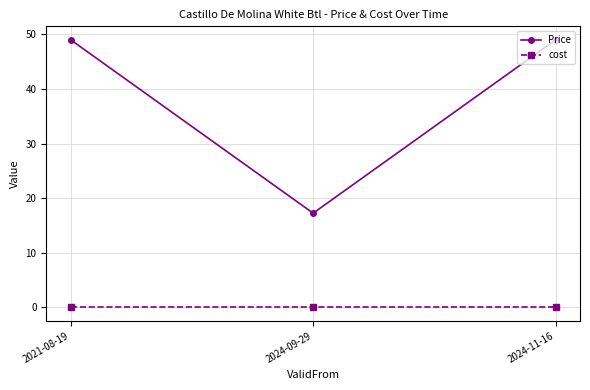

Rank the series by their maximum value, from highest to lowest.

Price, cost